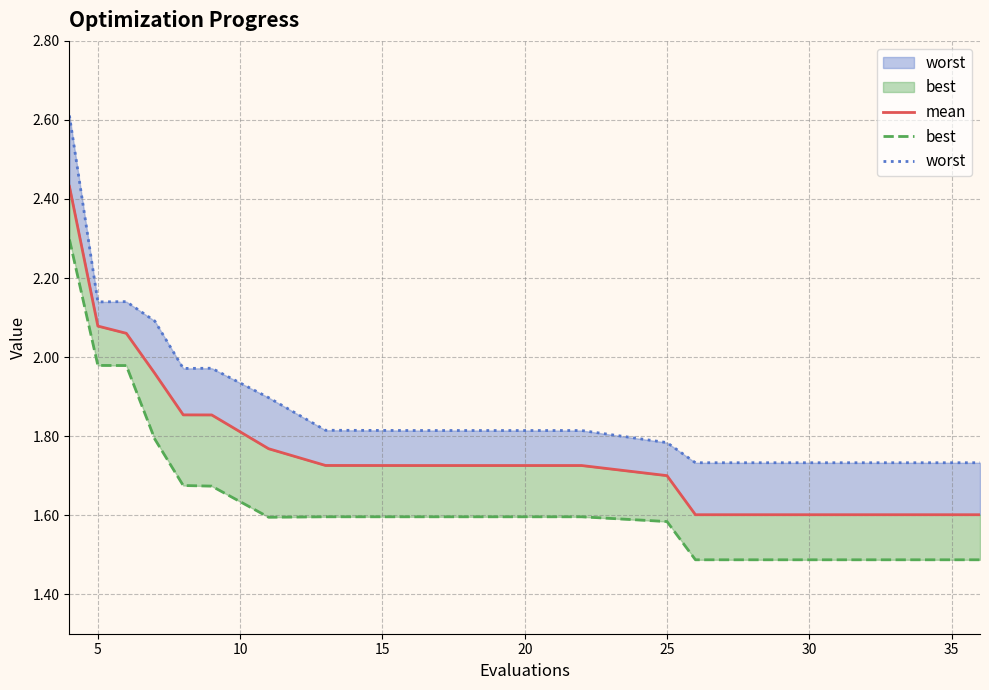

Is it true that best equals 3.1 at 5?

False